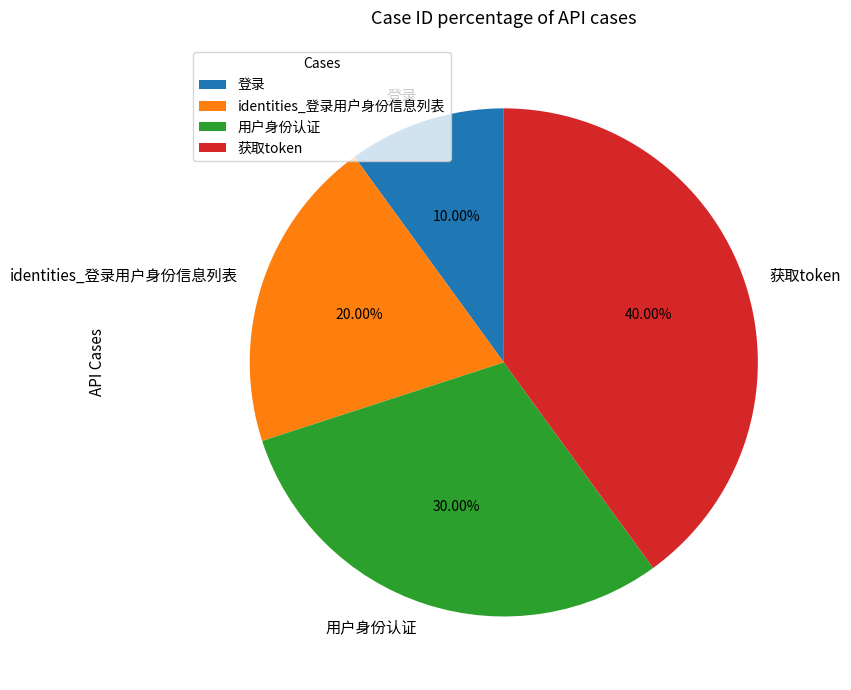

To the nearest percent, what is the combined percentage of 获取token and 用户身份认证?

70%